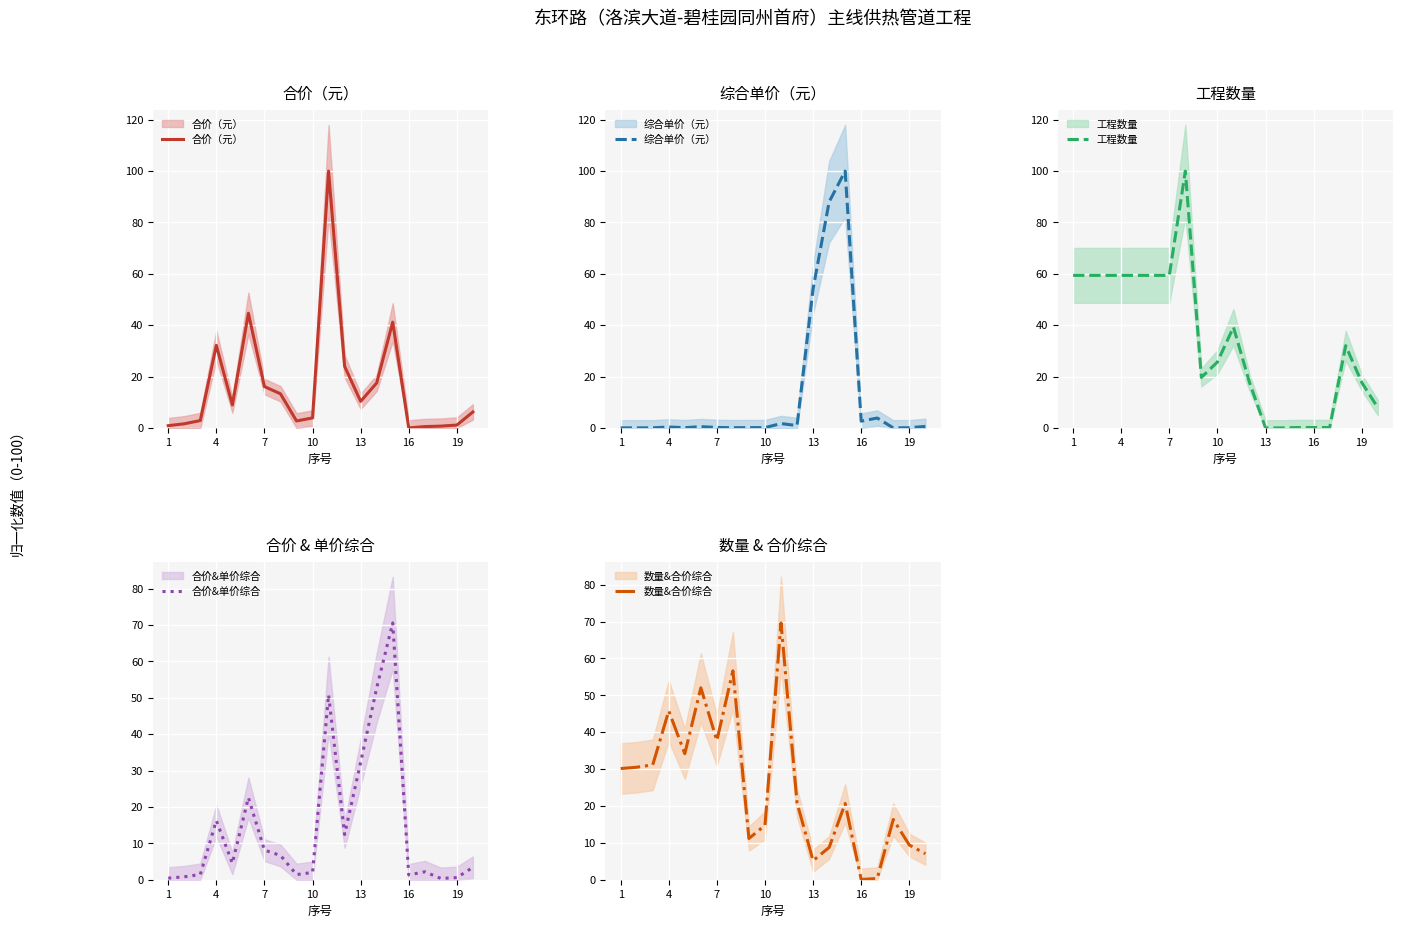

List the series in order of their peak value, highest first.

合价（元）, 综合单价（元）, 工程数量, 合价&单价综合, 数量&合价综合